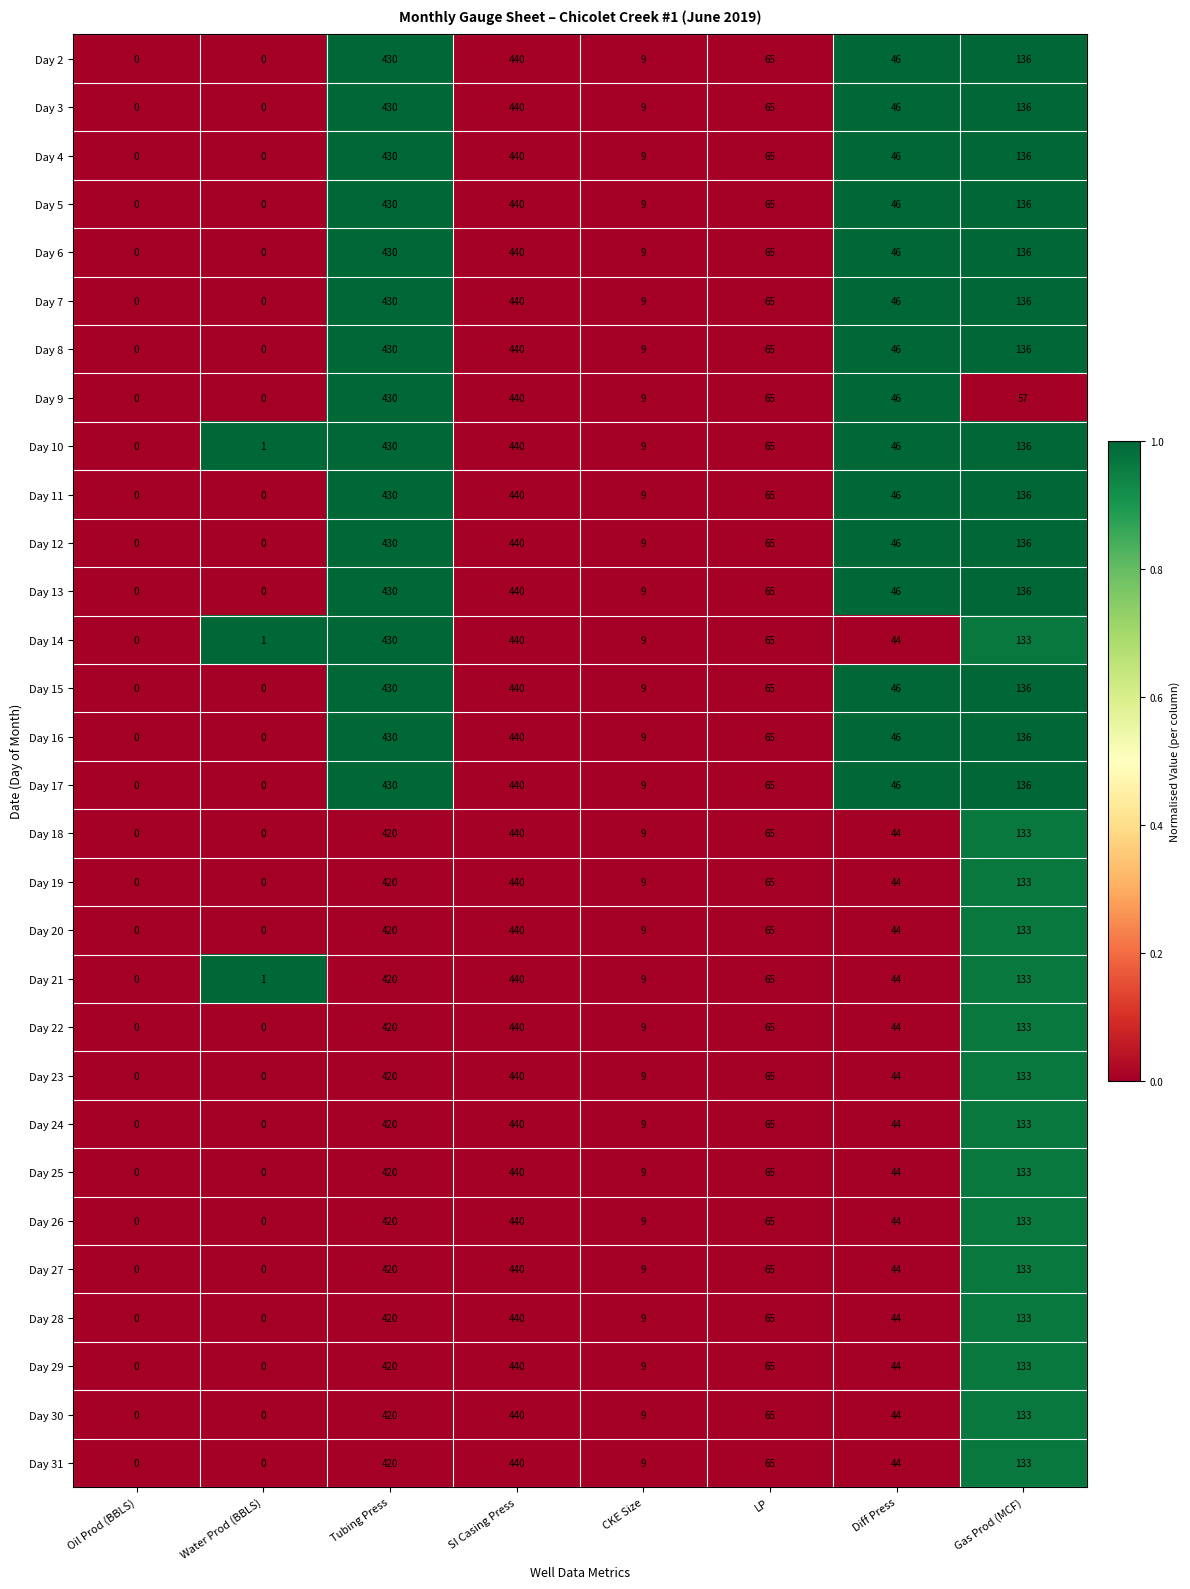

Which series has the largest total across all categories?

Day 10